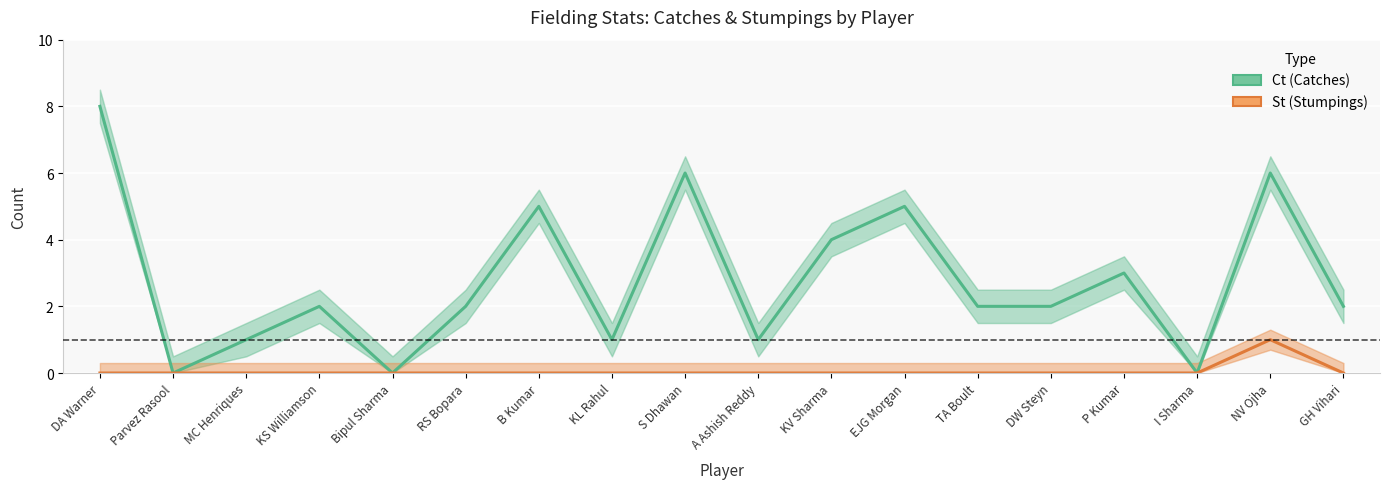

List the series in order of their overall mean, highest first.

Ct (Catches), St (Stumpings)